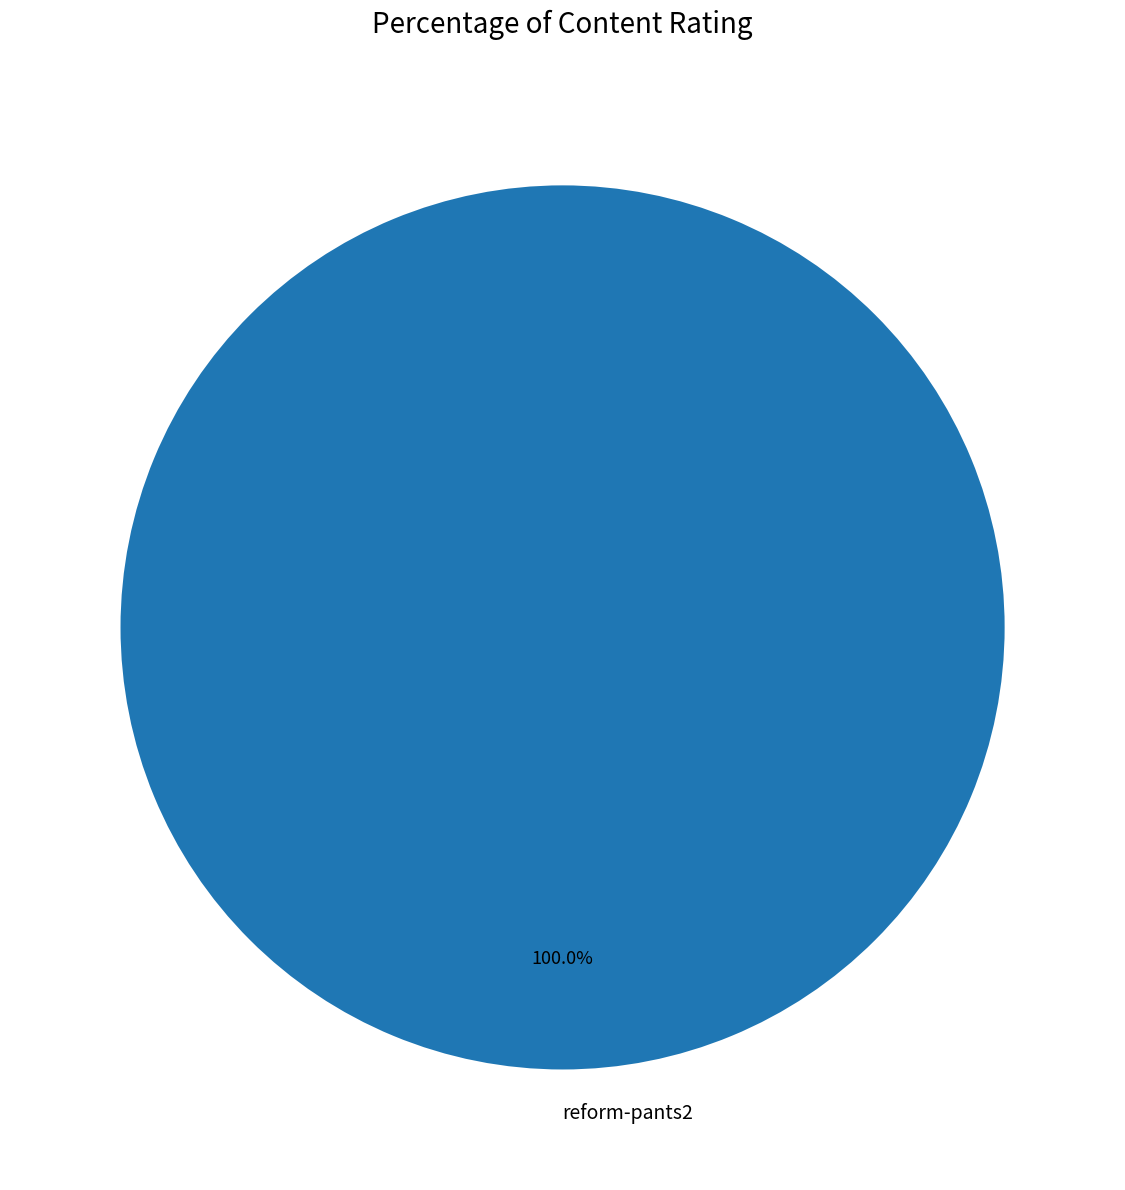

Count the number of slices in the pie.

1